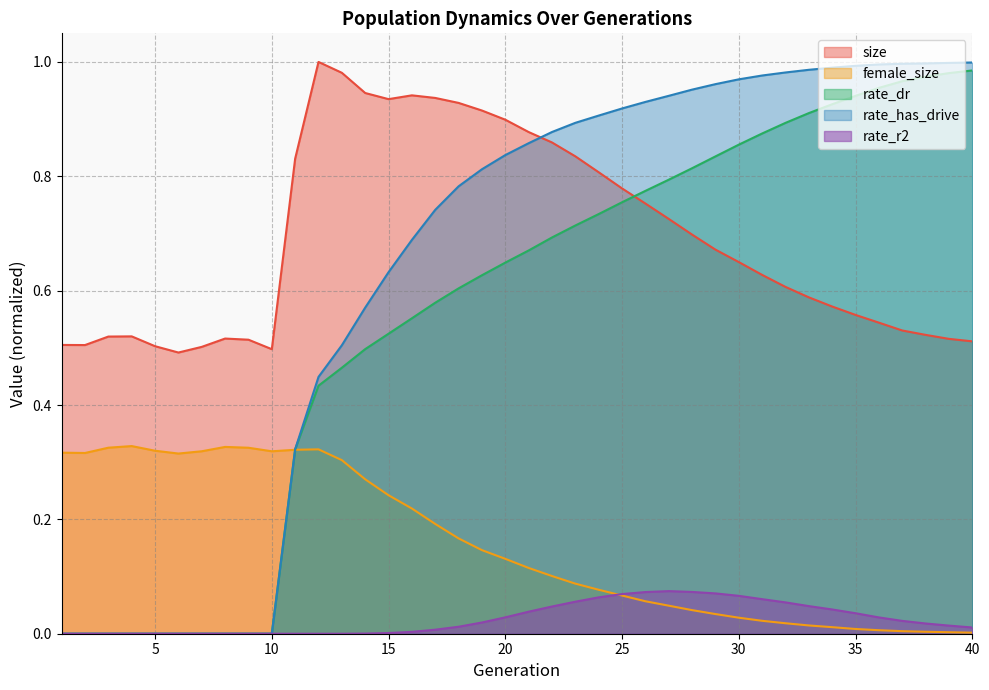

Reading left to right, what are all the values shown in this chart?

size: 1=0.5	2=0.5	3=0.5	4=0.5	5=0.5	6=0.5	7=0.5	8=0.5	9=0.5	10=0.5	11=0.8	12=1.0	13=1.0	14=0.9	15=0.9	16=0.9	17=0.9	18=0.9	19=0.9	20=0.9	21=0.9	22=0.9	23=0.8	24=0.8	25=0.8	26=0.8	27=0.7	28=0.7	29=0.7	30=0.6	31=0.6	32=0.6	33=0.6	34=0.6	35=0.6	36=0.5	37=0.5	38=0.5	39=0.5	40=0.5
female_size: 1=0.3	2=0.3	3=0.3	4=0.3	5=0.3	6=0.3	7=0.3	8=0.3	9=0.3	10=0.3	11=0.3	12=0.3	13=0.3	14=0.3	15=0.2	16=0.2	17=0.2	18=0.2	19=0.1	20=0.1	21=0.1	22=0.1	23=0.1	24=0.1	25=0.1	26=0.1	27=0.0	28=0.0	29=0.0	30=0.0	31=0.0	32=0.0	33=0.0	34=0.0	35=0.0	36=0.0	37=0.0	38=0.0	39=0.0	40=0.0
rate_dr: 1=0.0	2=0.0	3=0.0	4=0.0	5=0.0	6=0.0	7=0.0	8=0.0	9=0.0	10=0.0	11=0.3	12=0.4	13=0.5	14=0.5	15=0.5	16=0.6	17=0.6	18=0.6	19=0.6	20=0.6	21=0.7	22=0.7	23=0.7	24=0.7	25=0.8	26=0.8	27=0.8	28=0.8	29=0.8	30=0.9	31=0.9	32=0.9	33=0.9	34=0.9	35=0.9	36=1.0	37=1.0	38=1.0	39=1.0	40=1.0
rate_has_drive: 1=0.0	2=0.0	3=0.0	4=0.0	5=0.0	6=0.0	7=0.0	8=0.0	9=0.0	10=0.0	11=0.3	12=0.4	13=0.5	14=0.6	15=0.6	16=0.7	17=0.7	18=0.8	19=0.8	20=0.8	21=0.9	22=0.9	23=0.9	24=0.9	25=0.9	26=0.9	27=0.9	28=1.0	29=1.0	30=1.0	31=1.0	32=1.0	33=1.0	34=1.0	35=1.0	36=1.0	37=1.0	38=1.0	39=1.0	40=1.0
rate_r2: 1=0.0	2=0.0	3=0.0	4=0.0	5=0.0	6=0.0	7=0.0	8=0.0	9=0.0	10=0.0	11=0.0	12=0.0	13=0.0	14=0.0	15=0.0	16=0.0	17=0.0	18=0.0	19=0.0	20=0.0	21=0.0	22=0.0	23=0.1	24=0.1	25=0.1	26=0.1	27=0.1	28=0.1	29=0.1	30=0.1	31=0.1	32=0.1	33=0.0	34=0.0	35=0.0	36=0.0	37=0.0	38=0.0	39=0.0	40=0.0